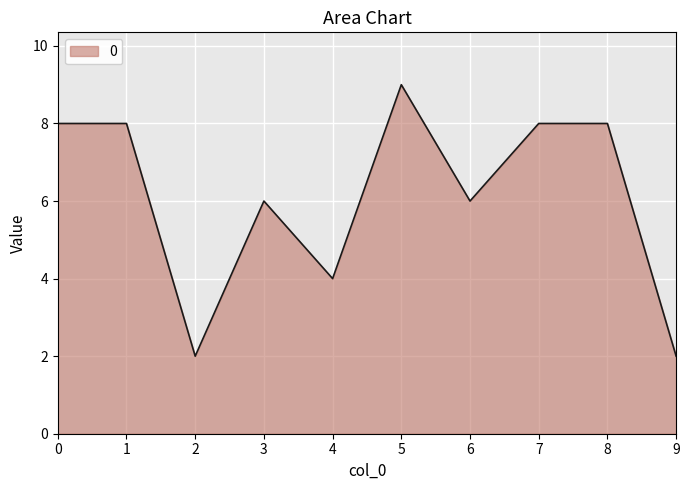

What value does the data have at 5?

9